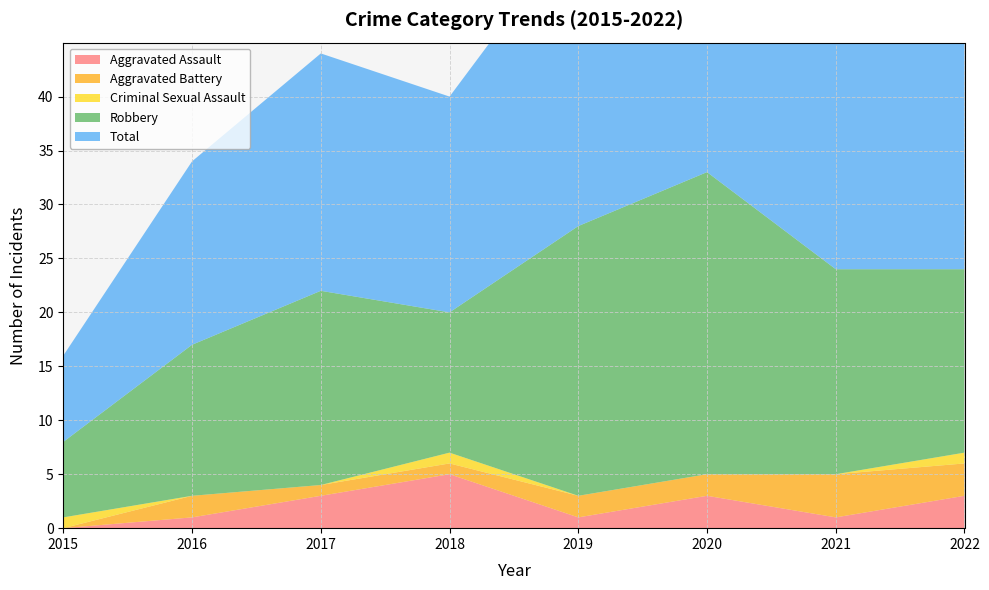

Reading left to right, extract all data points from this chart.

Aggravated Assault: 2015=0	2016=1	2017=3	2018=5	2019=1	2020=3	2021=1	2022=3
Aggravated Battery: 2015=0	2016=2	2017=1	2018=1	2019=2	2020=2	2021=4	2022=3
Criminal Sexual Assault: 2015=1	2016=0	2017=0	2018=1	2019=0	2020=0	2021=0	2022=1
Robbery: 2015=7	2016=14	2017=18	2018=13	2019=25	2020=28	2021=19	2022=17
Total: 2015=8	2016=17	2017=22	2018=20	2019=28	2020=33	2021=24	2022=24